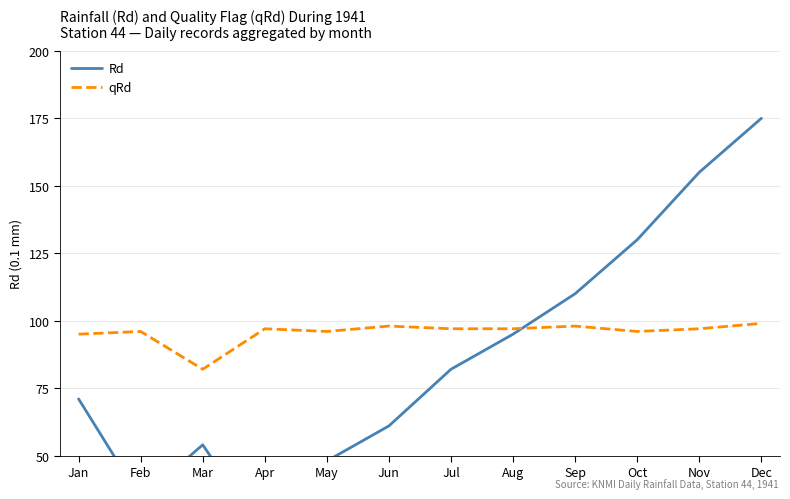

What is the difference between the maximum and minimum values in the qRd series?

17